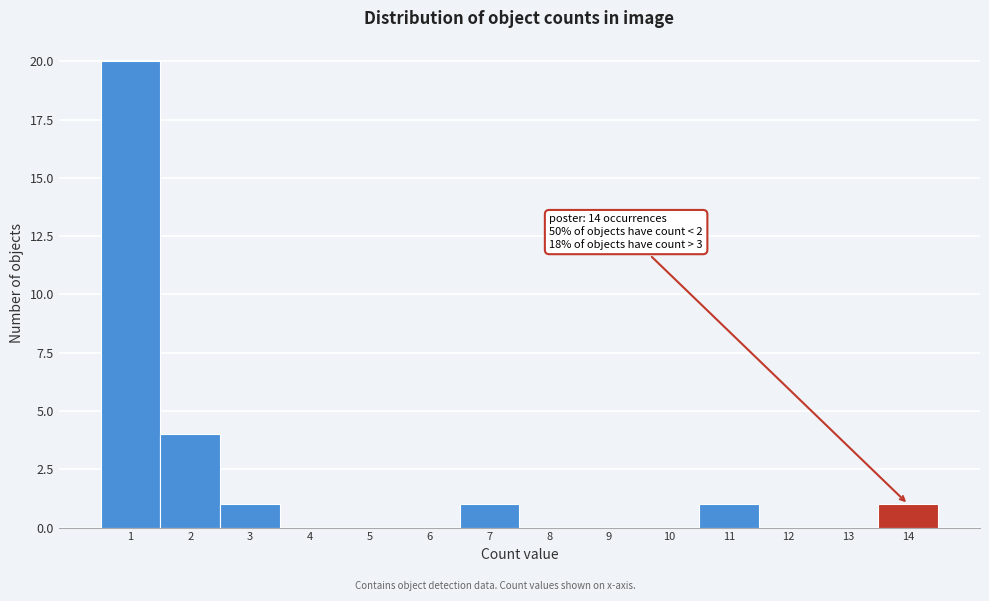

Over which range of the x-axis is the bar tallest?

0.5 to 1.5